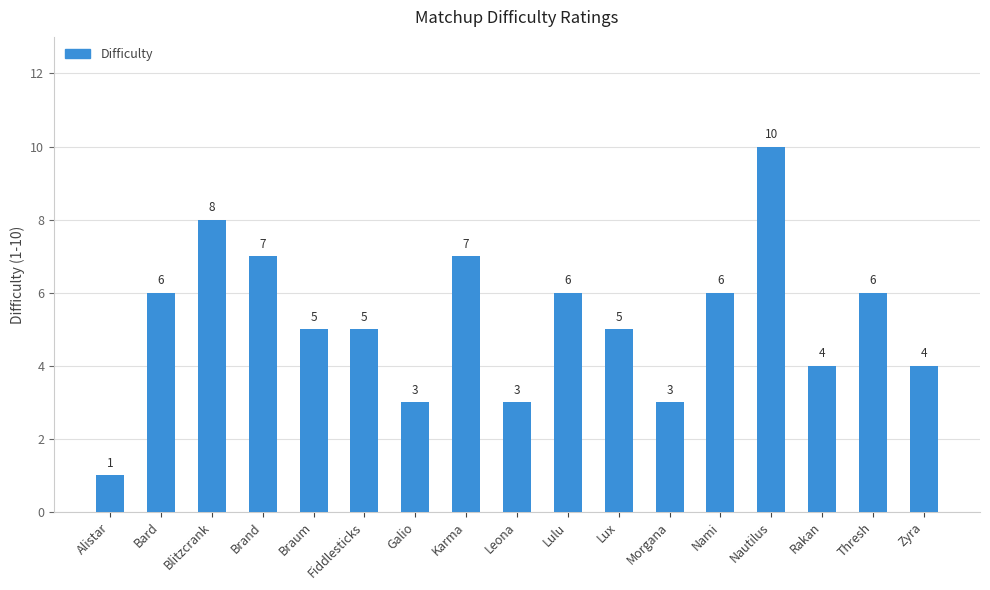

What is the value of the 15th bar from the left?

4